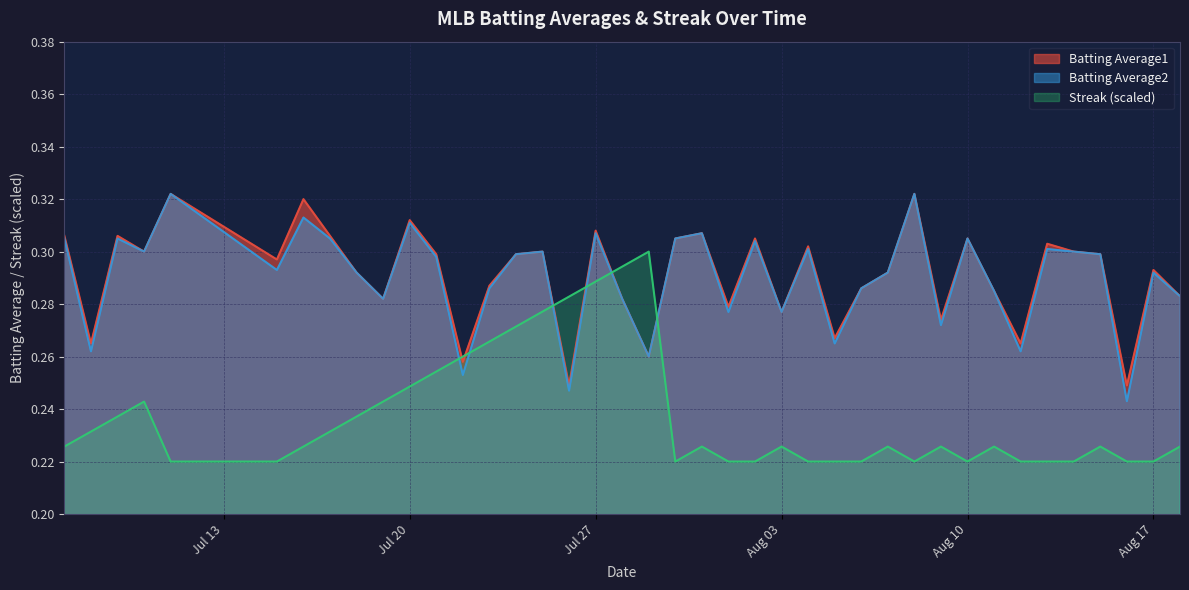

True or false: Batting Average2 and Streak cross at least once.

True